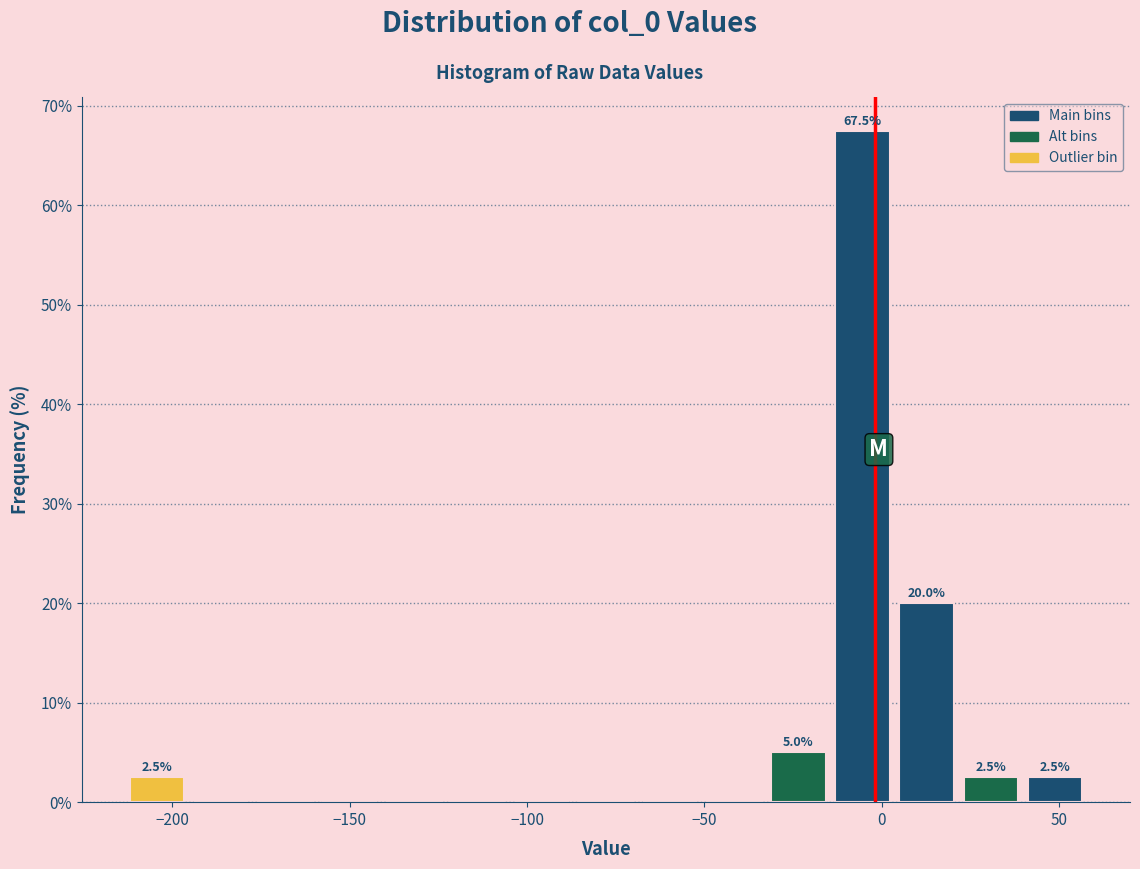

Around what value on the x-axis is the tallest bar? Give the approximate position of its centre, as read against the axis.

-5